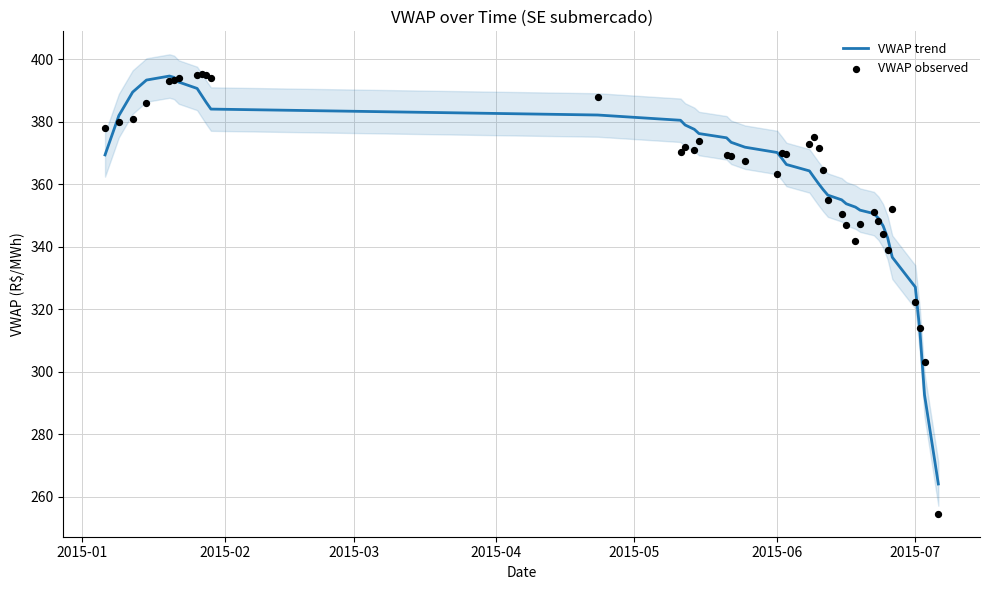

Which series has the largest total across all categories?

VWAP trend